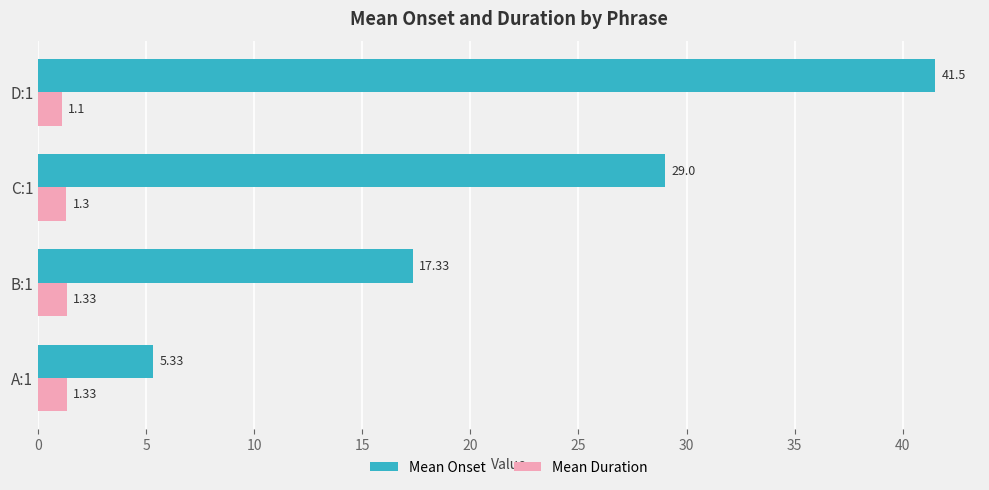

What is the sum of the Mean Duration values at B:1 and D:1?

2.4